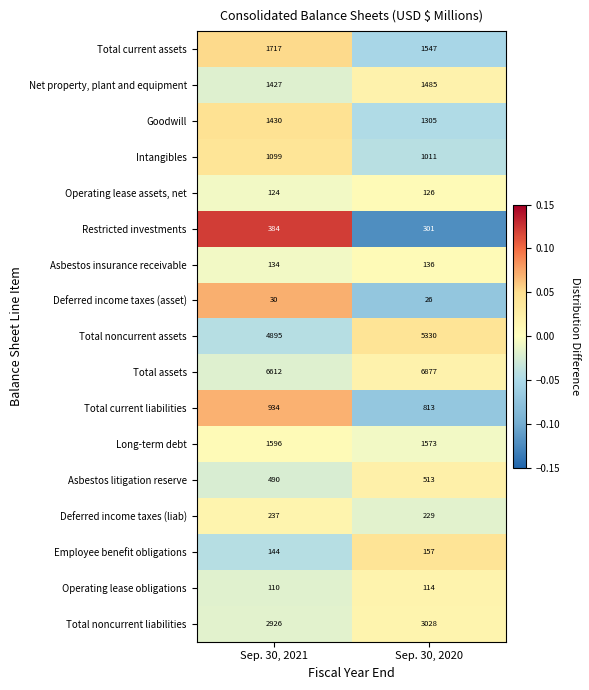

What value does the Total noncurrent assets series have at Sep. 30, 2021, to the nearest 10?

4900